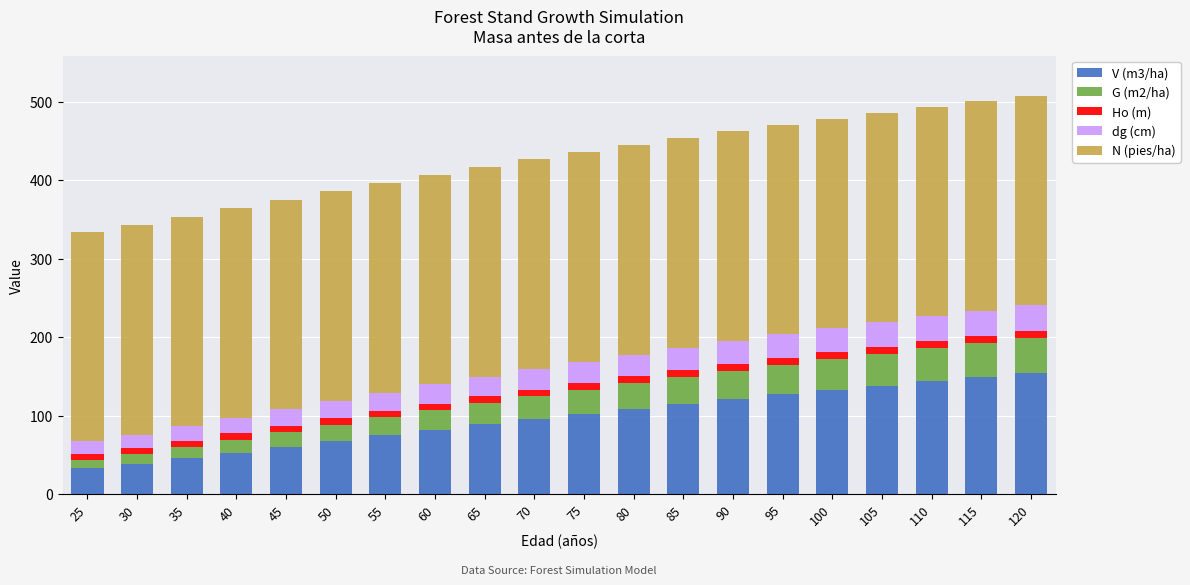

What is the minimum value for V (m3/ha)?

33.7